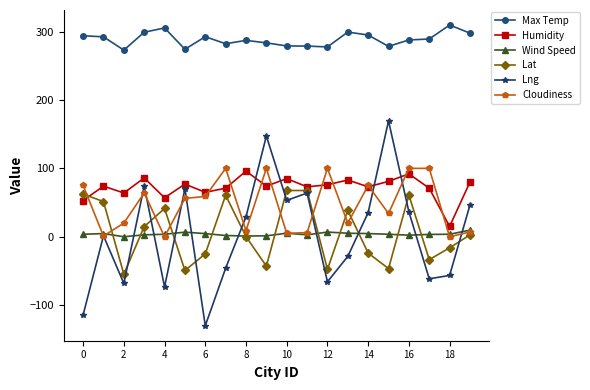

What is the sum of all Lng values?

82.1